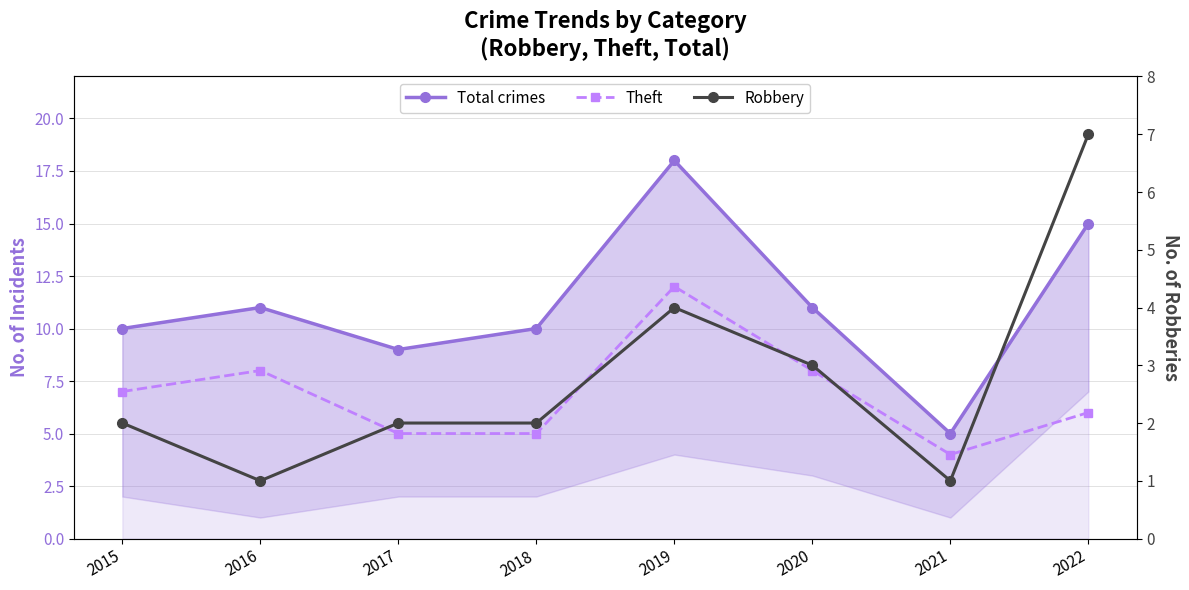

Does the chart display data point markers on the line(s)?

Yes